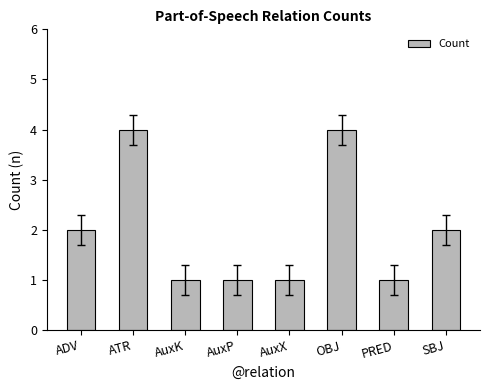

The chart shows a value of 1 at PRED. True or false?

True